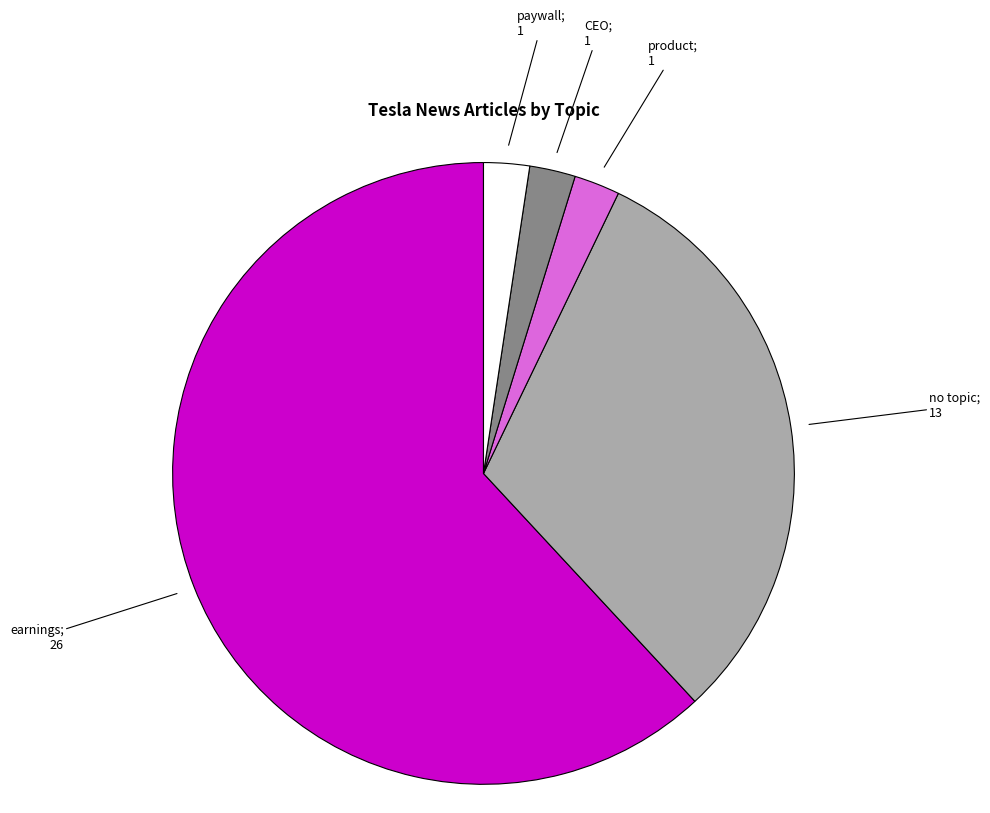

Is there a majority slice in this chart?

Yes